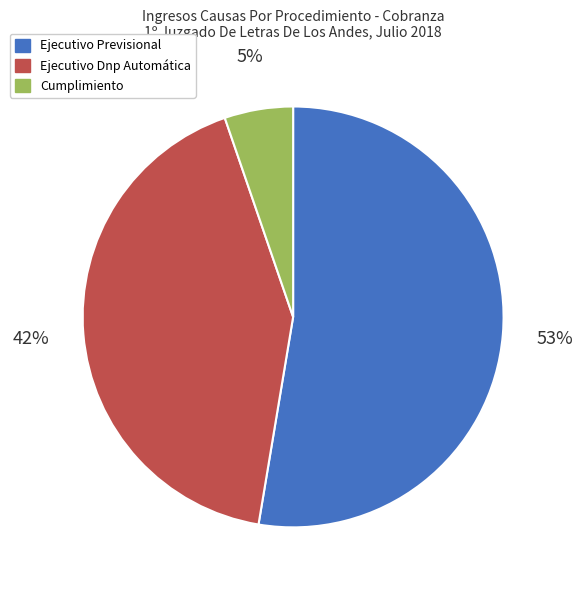

To the nearest percent, what is the average slice percentage?

33%